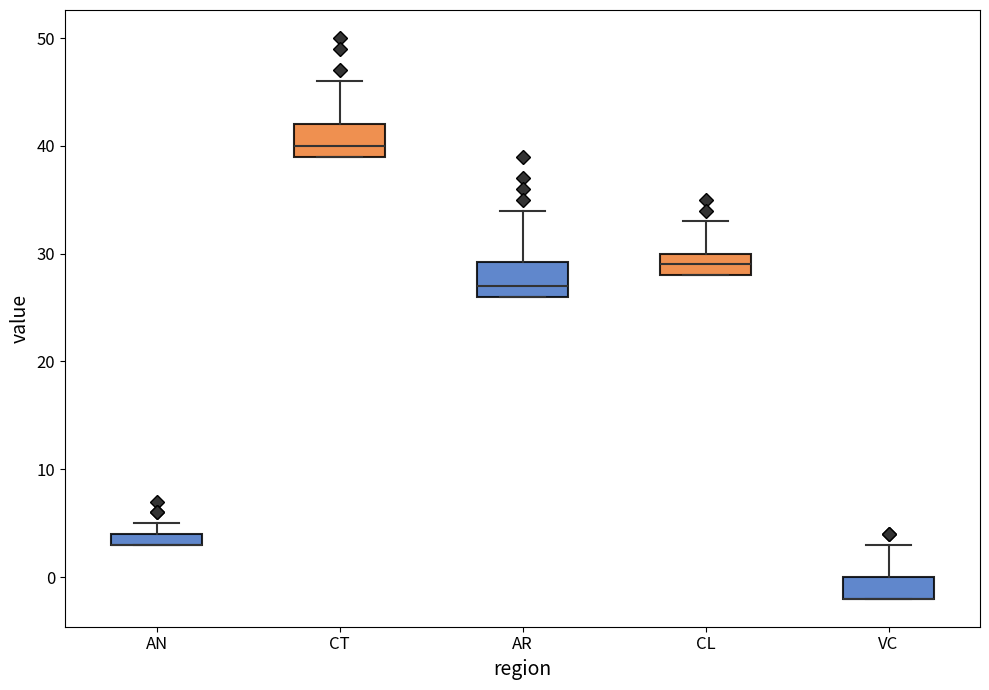

Where does the median line of the box for AR sit on the y-axis? The values are not printed on the chart, so give them approximately, as read against the axis.

27